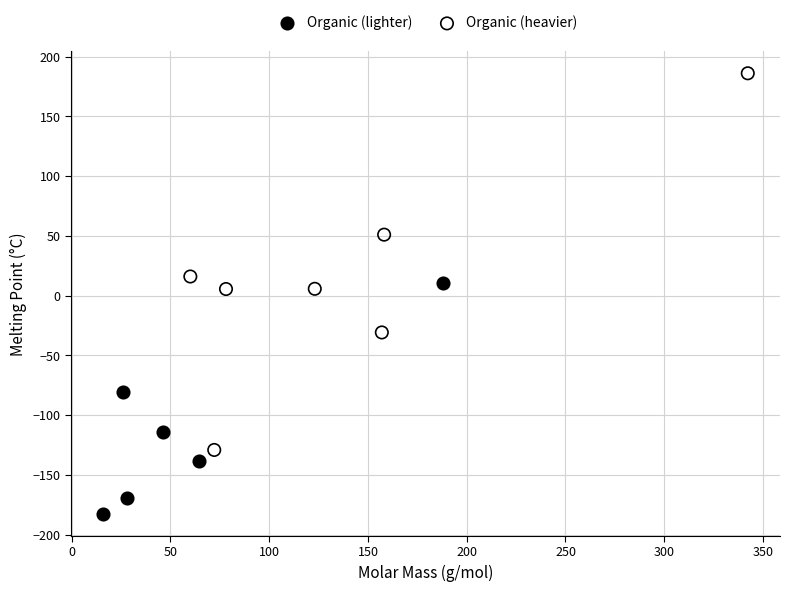

Which series contains the lowest Y value?

Organic (lighter)